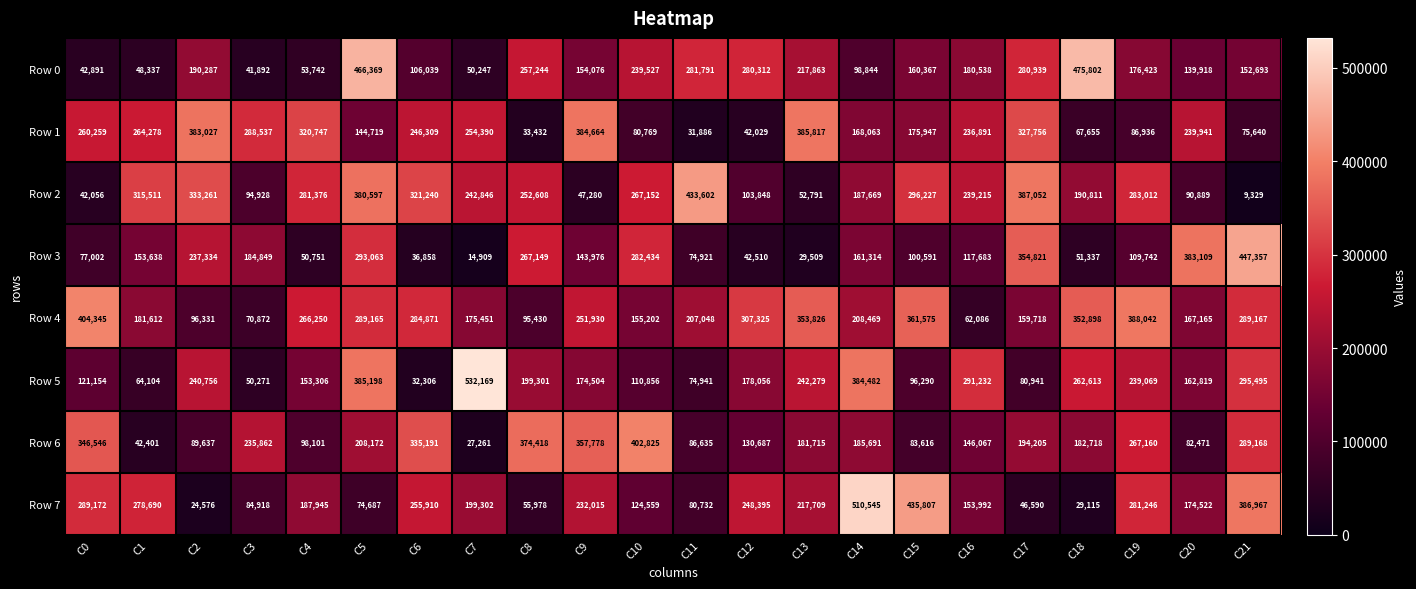

What is the sum of the Row 4 values at C16 and C11?

269134